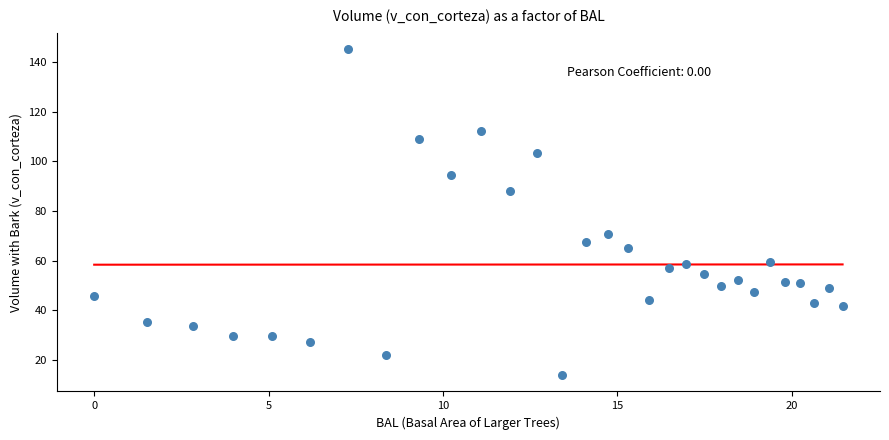

What is the range of X values (max minus min)?

21.5